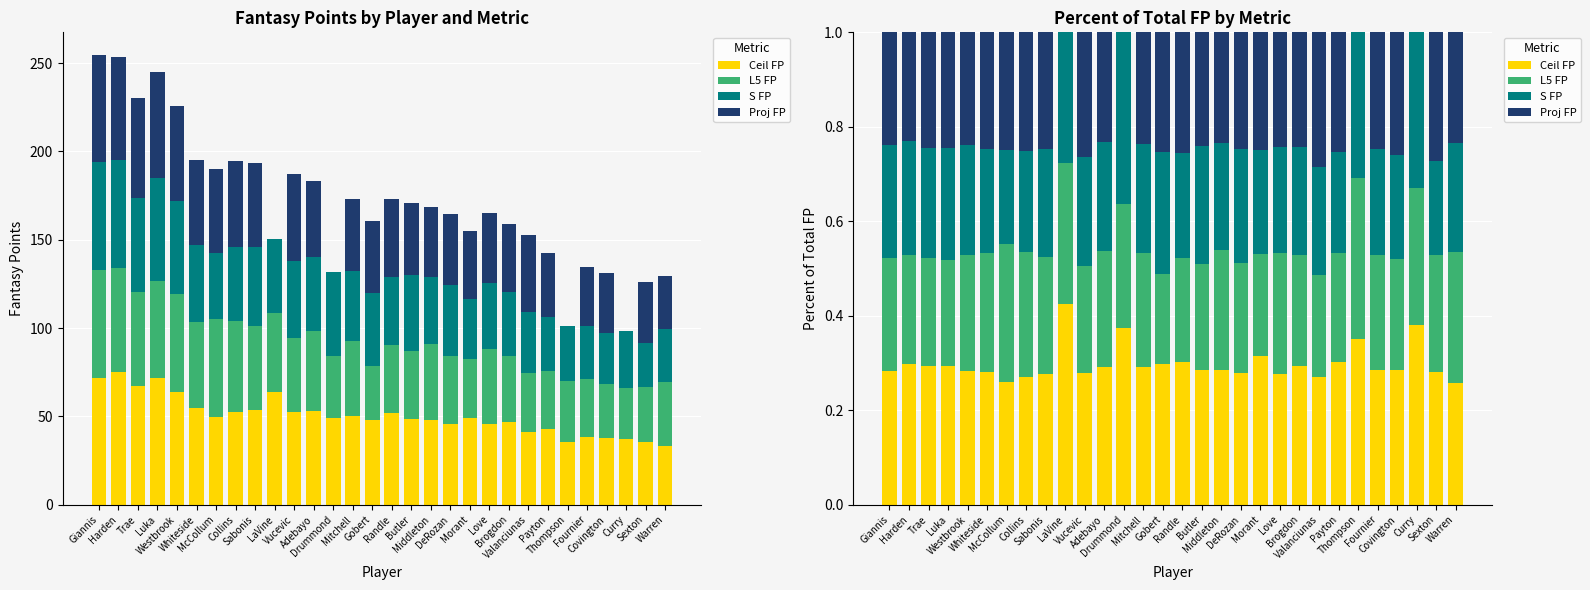

What is the difference between the maximum and second lowest values in the L5 FP series?

0.1